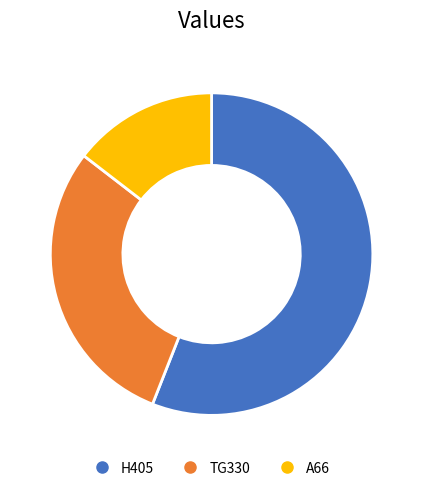

Which slice is the smallest?

A66